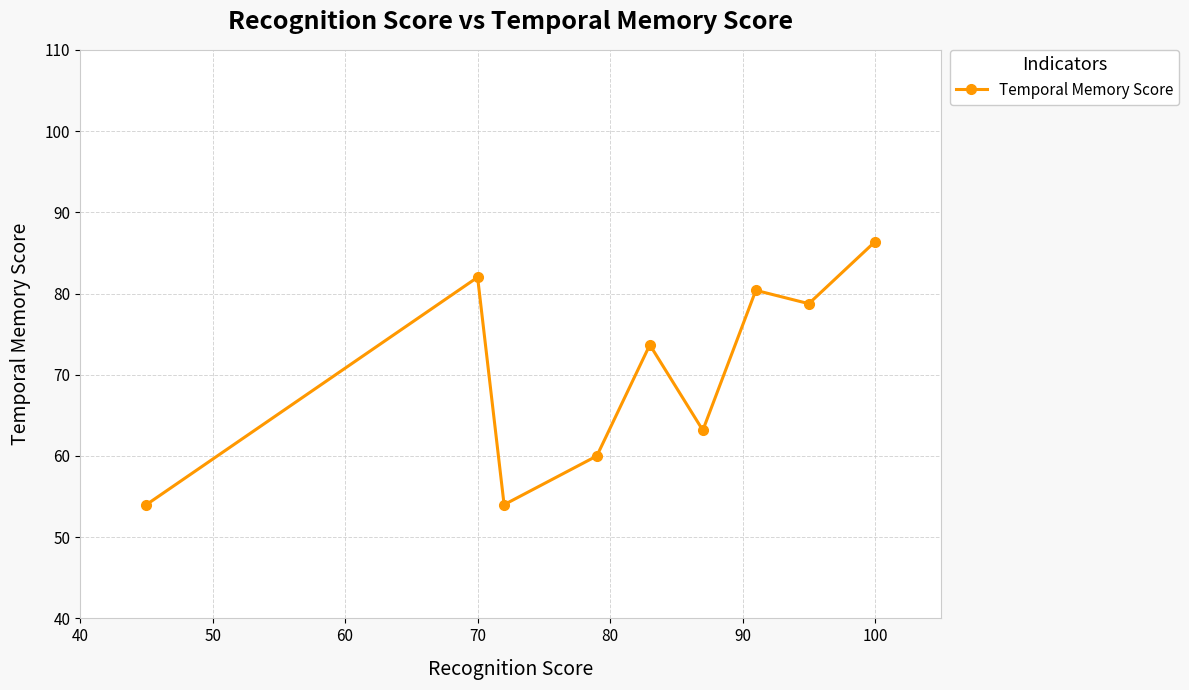

What is the value of the 7th point from the left?

80.4